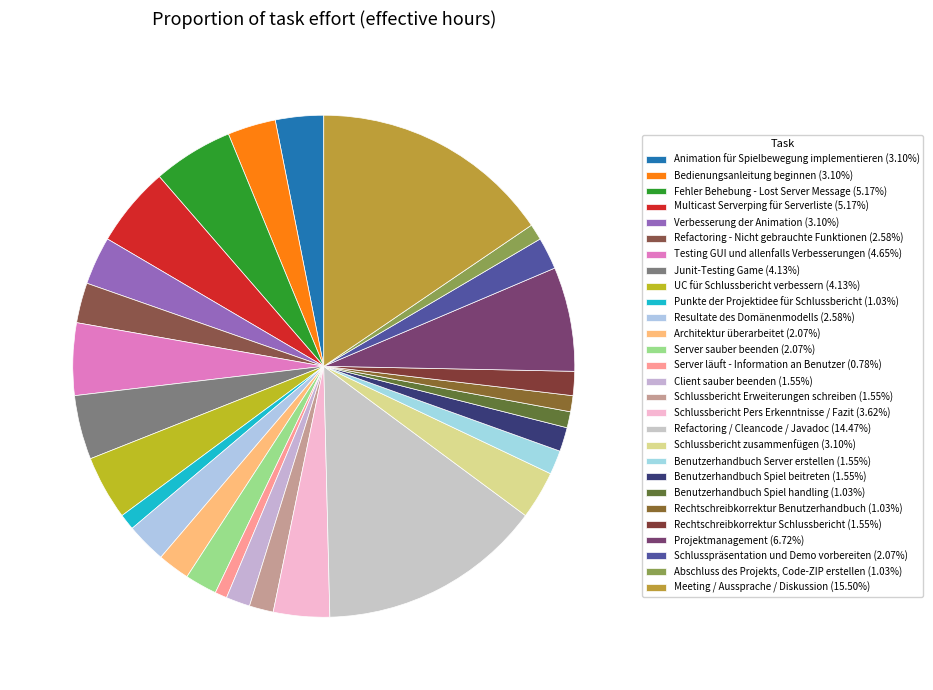

Rank the categories by value from highest to lowest.

Meeting / Aussprache / Diskussion, Refactoring / Cleancode / Javadoc, Projektmanagement, Fehler Behebung - Lost Server Message, Multicast Serverping für Serverliste, Testing GUI und allenfalls Verbesserungen, Junit-Testing Game, UC für Schlussbericht verbessern, Schlussbericht Pers Erkenntnisse / Fazit, Animation für Spielbewegung implementieren, Bedienungsanleitung beginnen, Verbesserung der Animation, Schlussbericht zusammenfügen, Refactoring - Nicht gebrauchte Funktionen, Resultate des Domänenmodells, Architektur überarbeitet, Server sauber beenden, Schlusspräsentation und Demo vorbereiten, Client sauber beenden, Schlussbericht Erweiterungen schreiben, Benutzerhandbuch Server erstellen, Benutzerhandbuch Spiel beitreten, Rechtschreibkorrektur Schlussbericht, Punkte der Projektidee für Schlussbericht, Benutzerhandbuch Spiel handling, Rechtschreibkorrektur Benutzerhandbuch, Abschluss des Projekts, Code-ZIP erstellen, Server läuft - Information an Benutzer